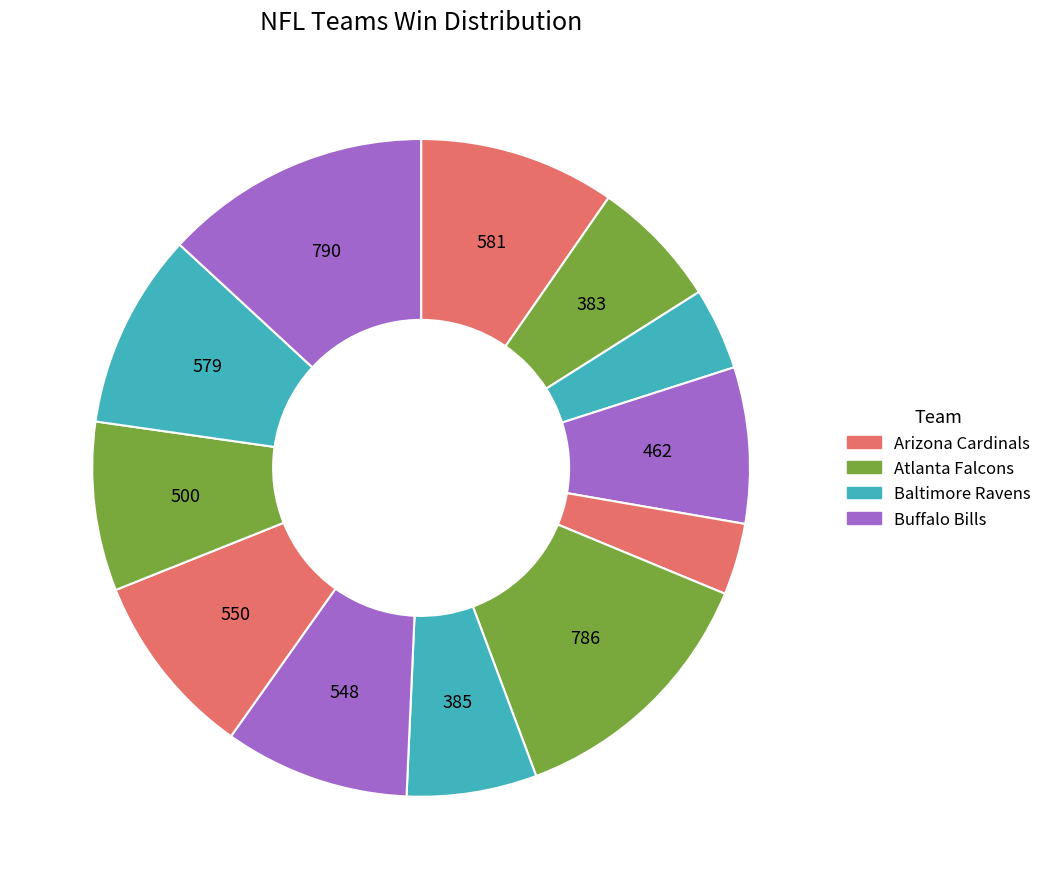

How many slices are in this pie chart?

12